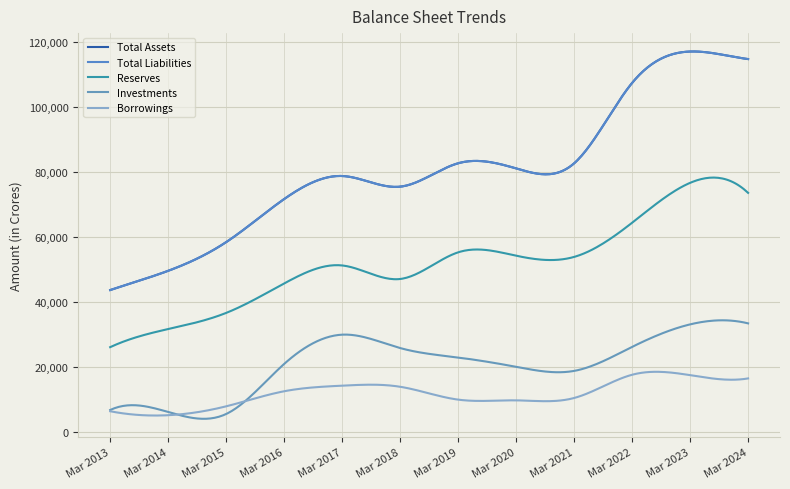

Is this an area chart (filled region under the line)?

No